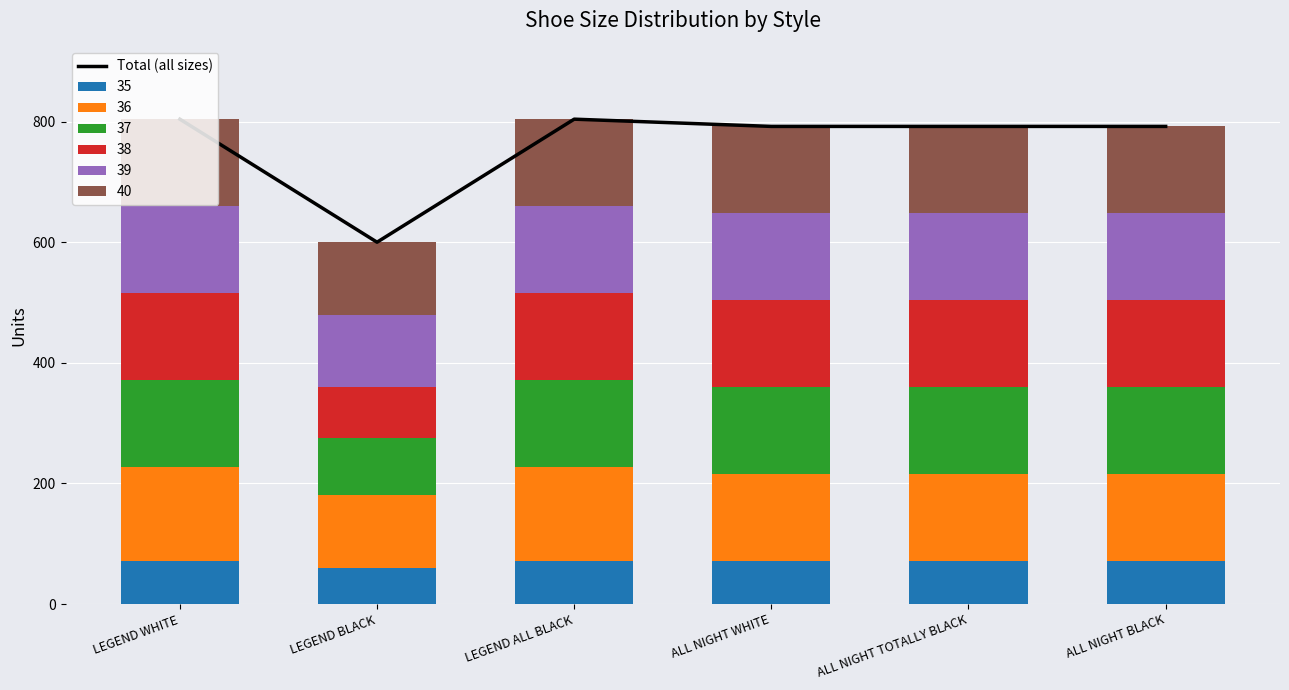

What is the ratio of the value at LEGEND ALL BLACK to the value at LEGEND BLACK?

1.3